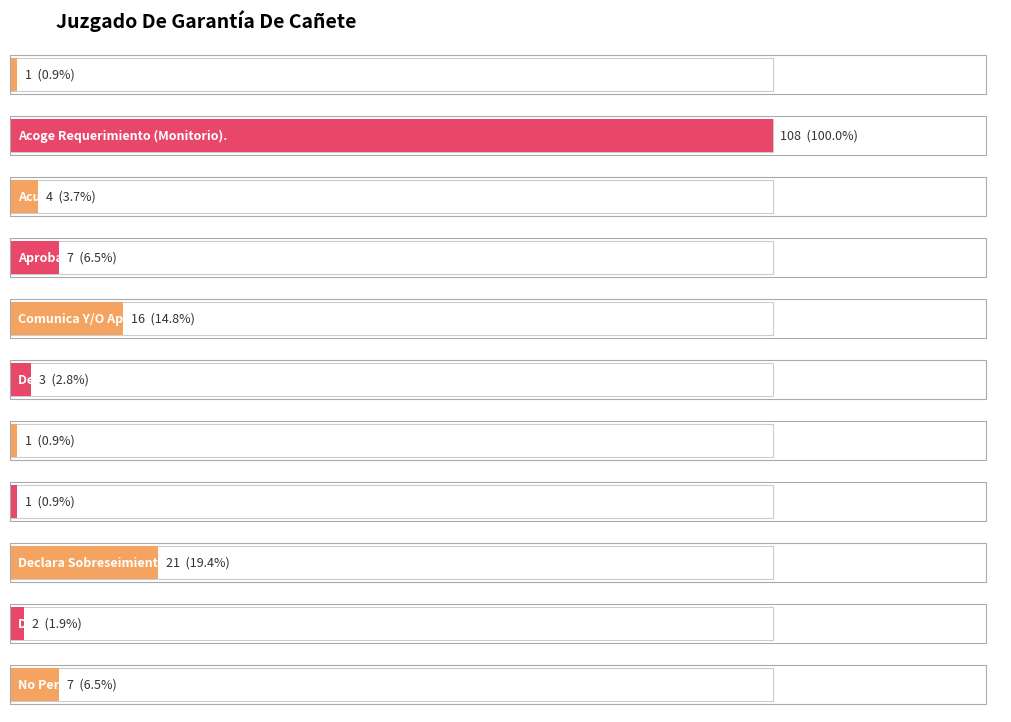

What is the smallest value displayed?

1